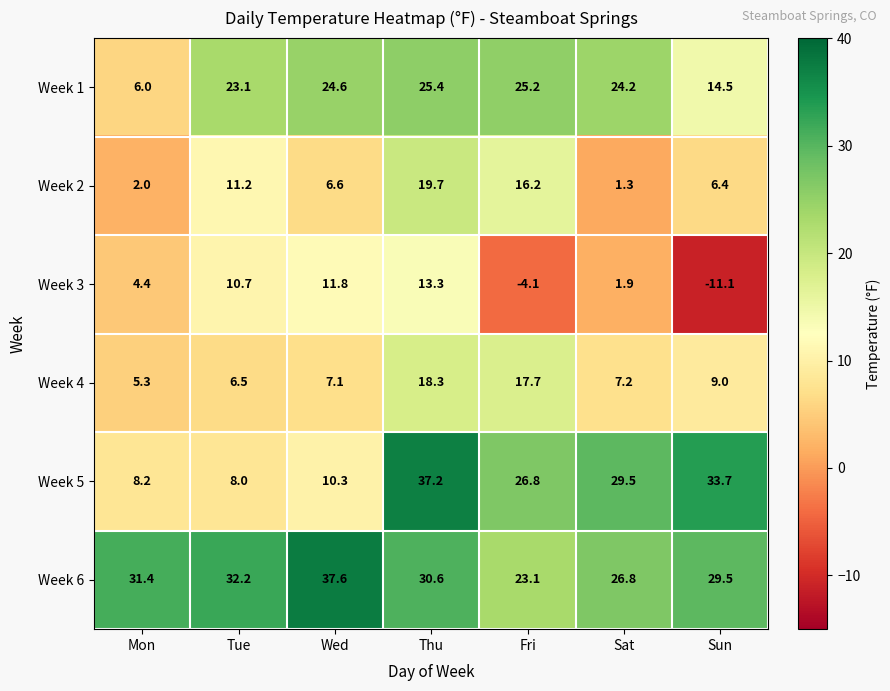

Which series has the widest spread of values?

Week 5